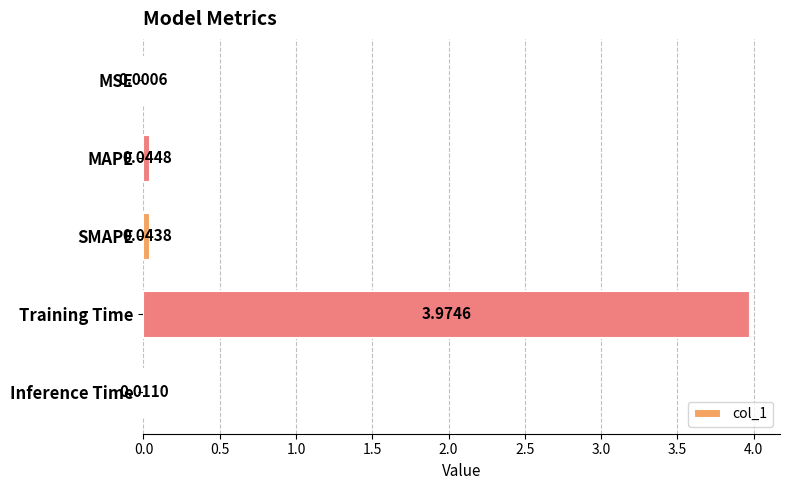

What is the sum of all values?

4.1